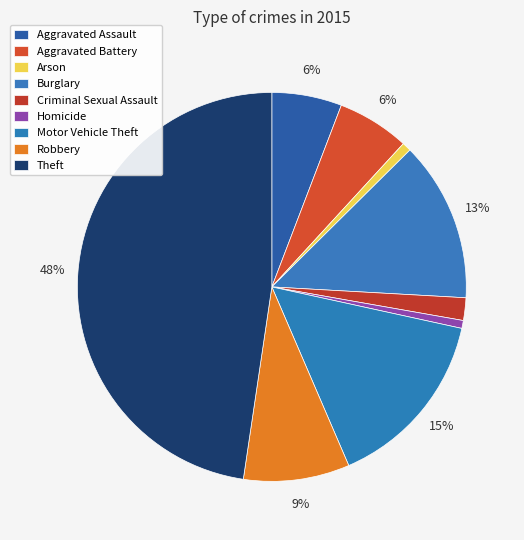

Rank the categories by value from lowest to highest.

Homicide, Arson, Criminal Sexual Assault, Aggravated Assault, Aggravated Battery, Robbery, Burglary, Motor Vehicle Theft, Theft